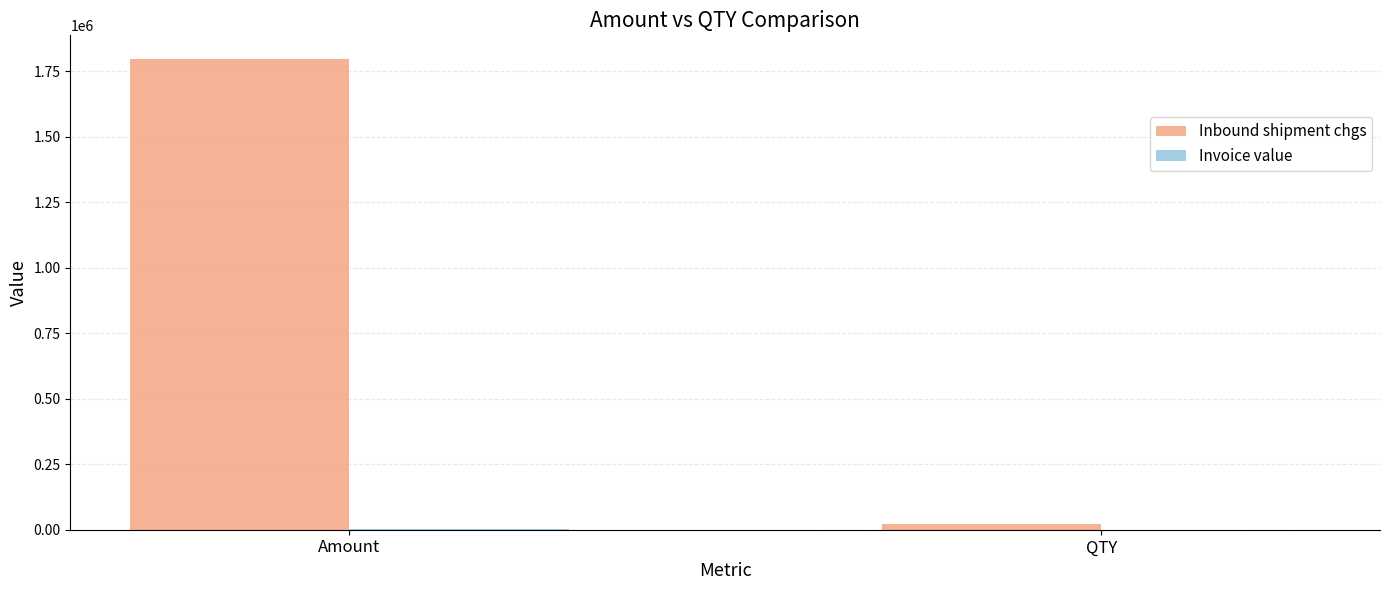

Count the number of categories in the chart.

2